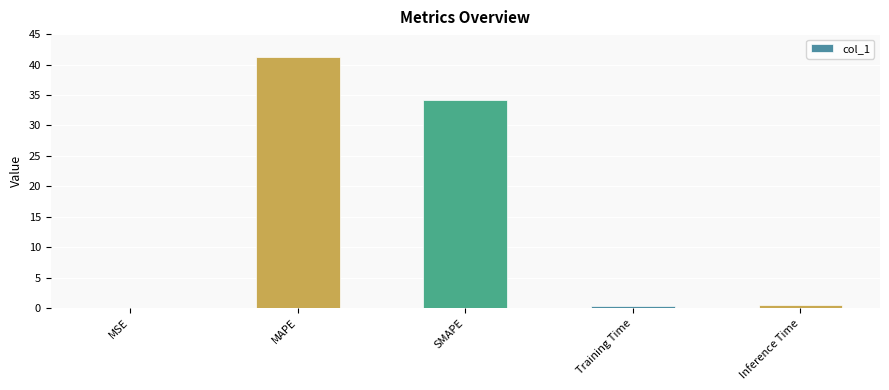

What is the sum of the values at MSE and SMAPE?

34.1